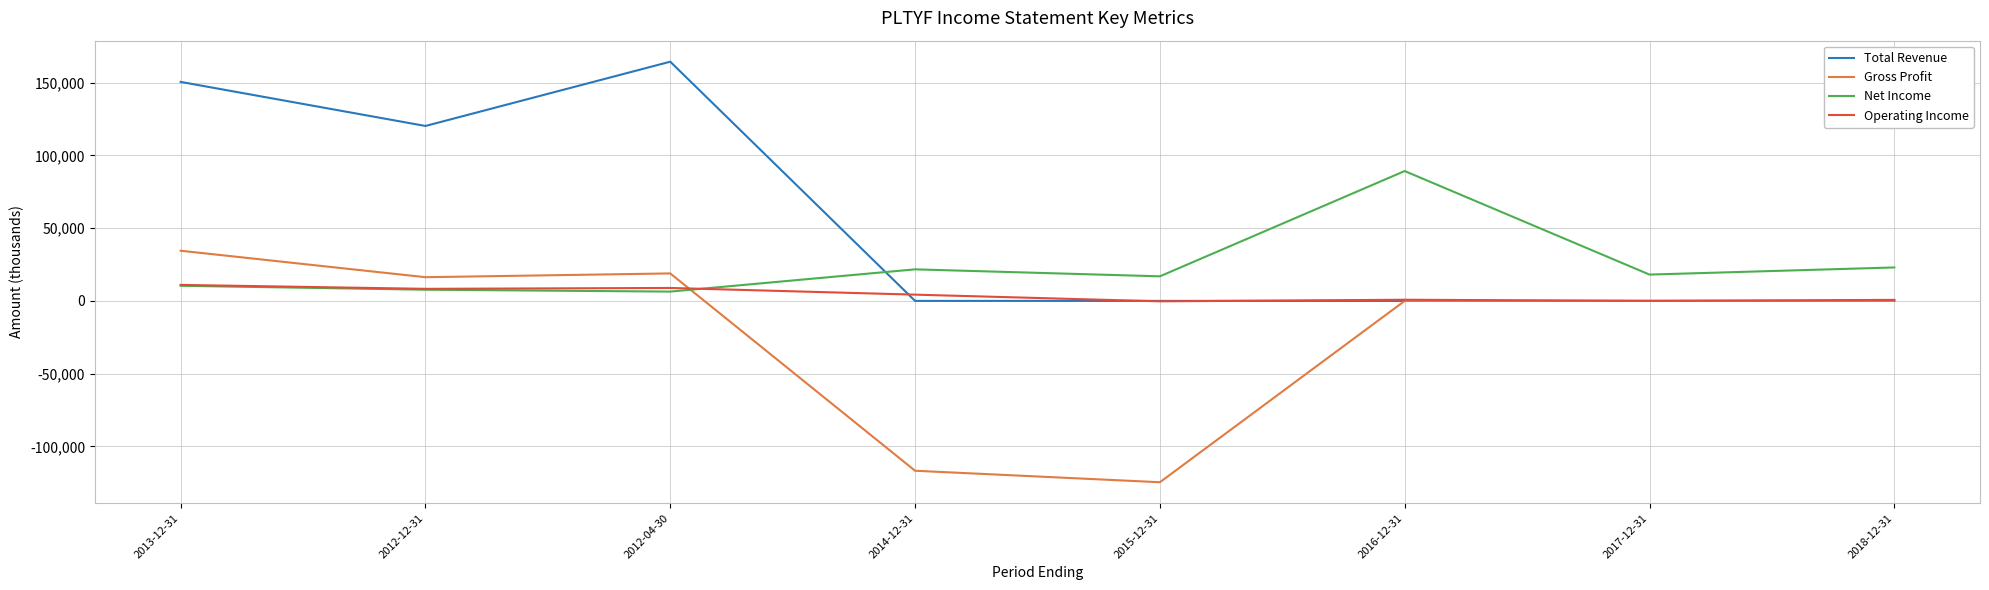

Is the value of Gross Profit at 2015-12-31 greater than the value of Net Income at 2012-04-30?

No